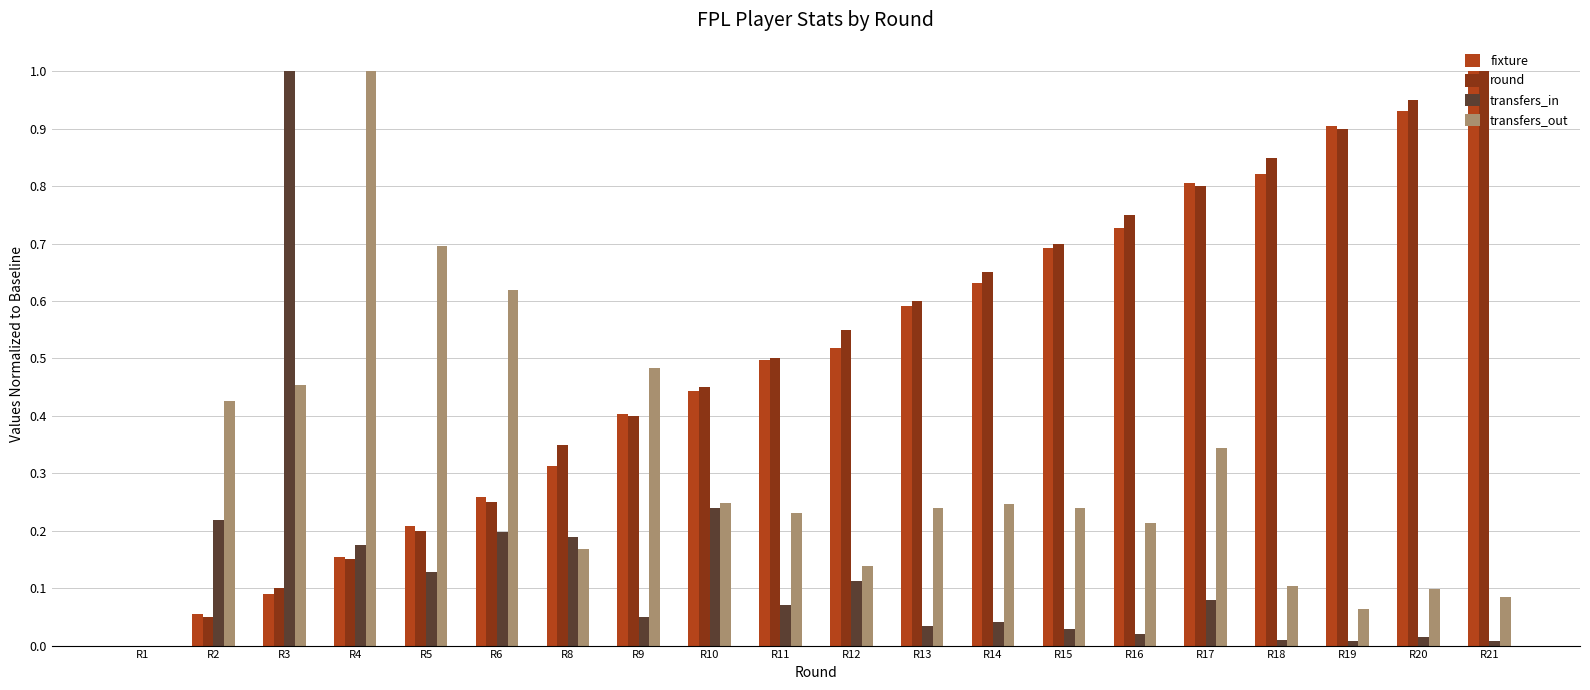

The value of transfers_in at R3 is 1.0. True or false?

True